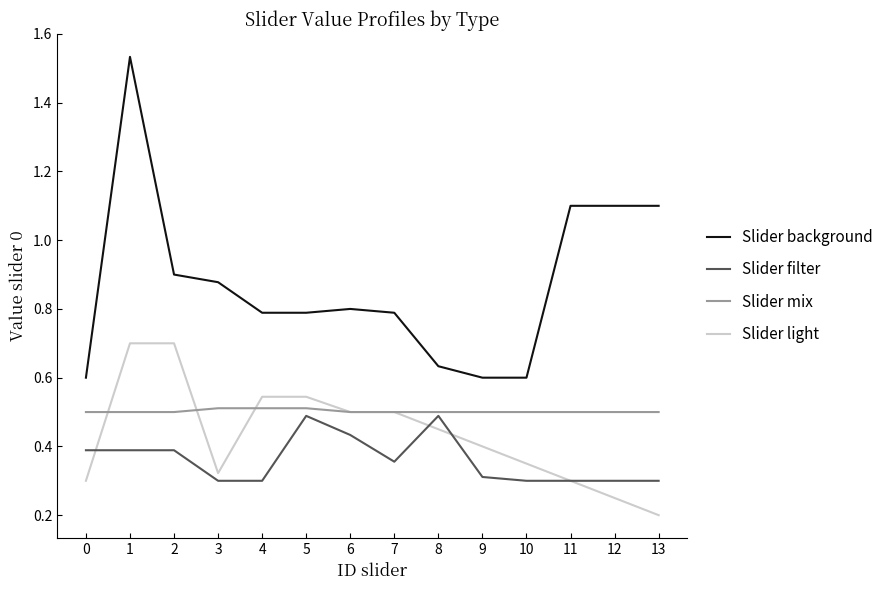

Which series has the widest spread of values?

Slider background